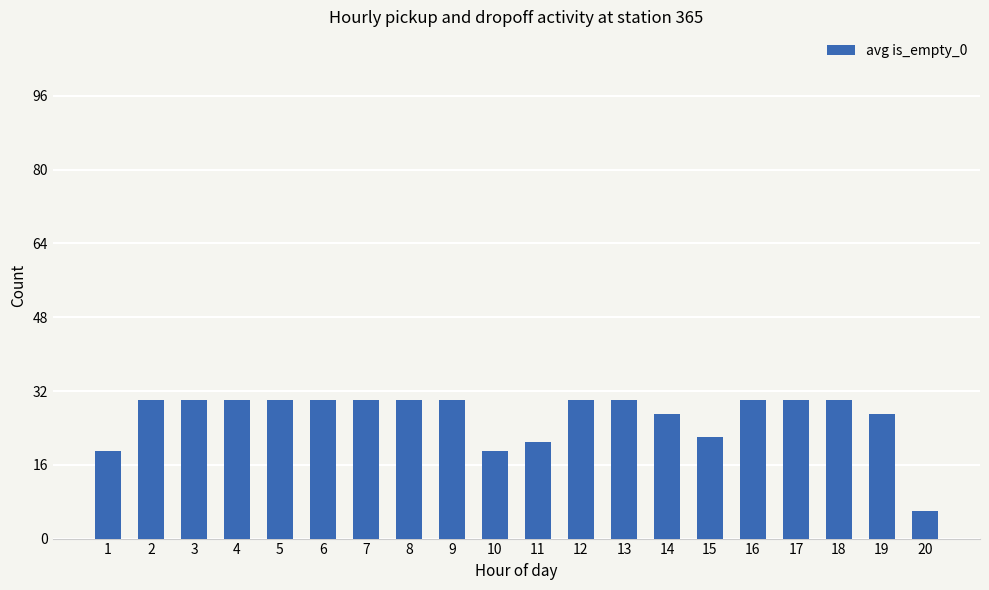

Is it true that the value at 9 is 30?

True